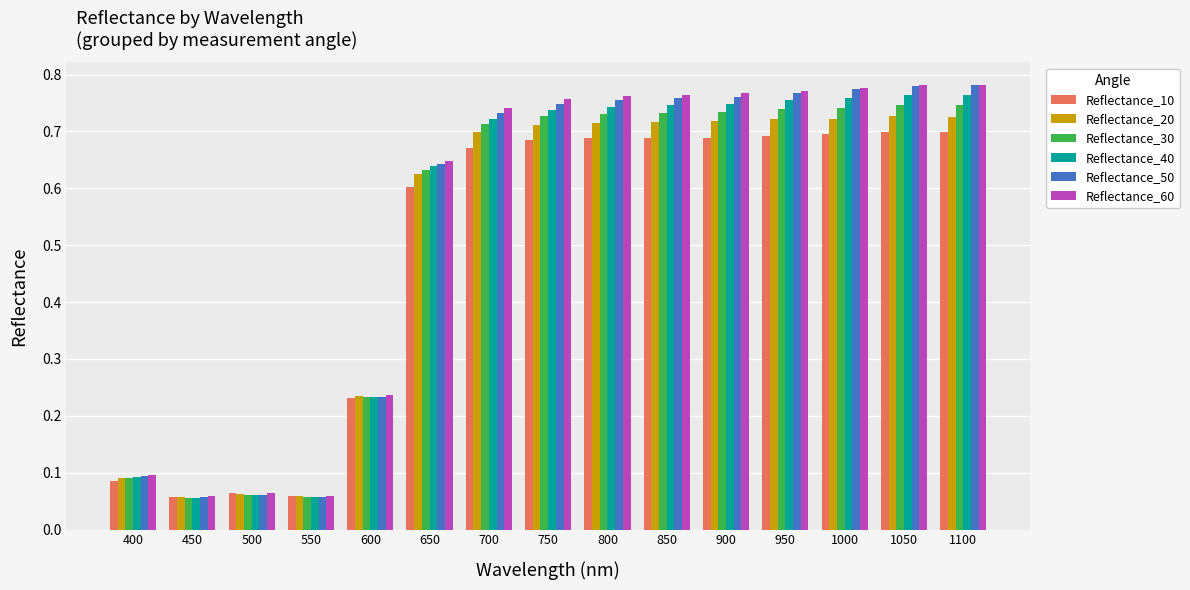

What is the average value of the Reflectance_50 series?

0.5